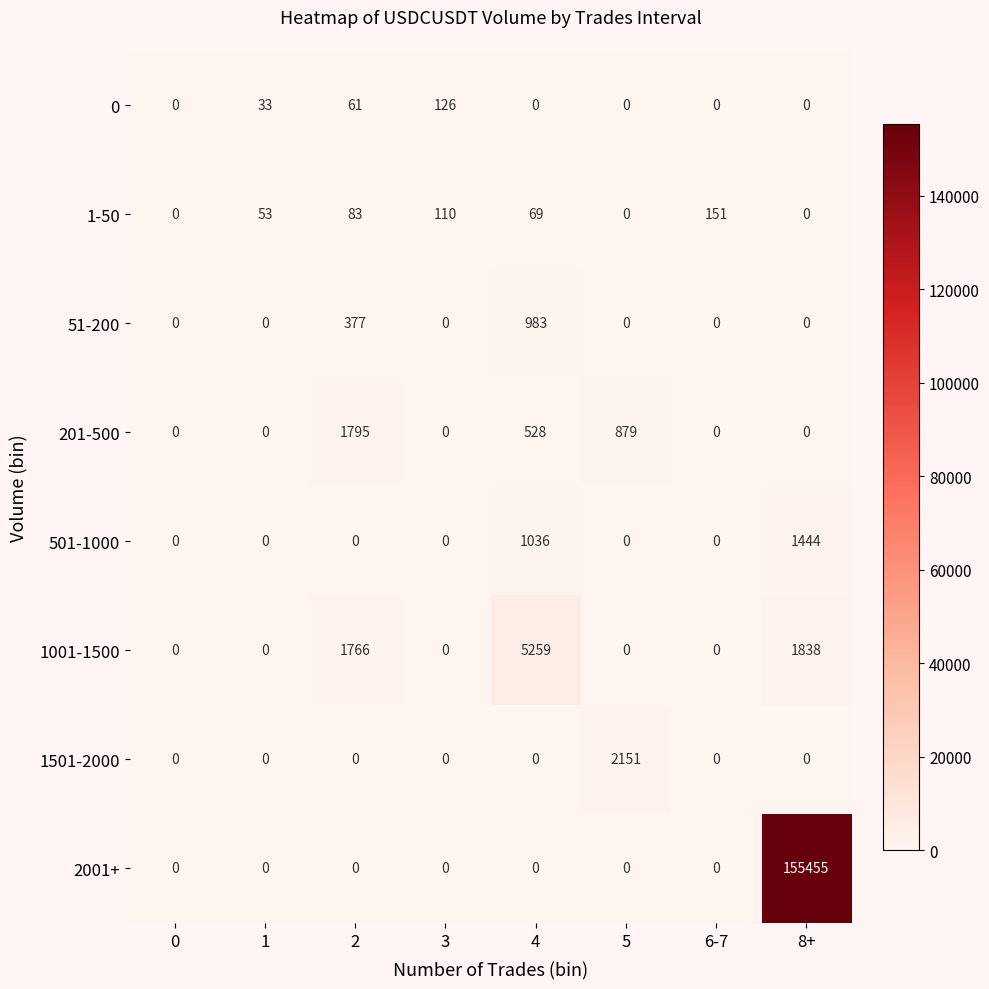

What is the sum of all 1501-2000 values?

2151